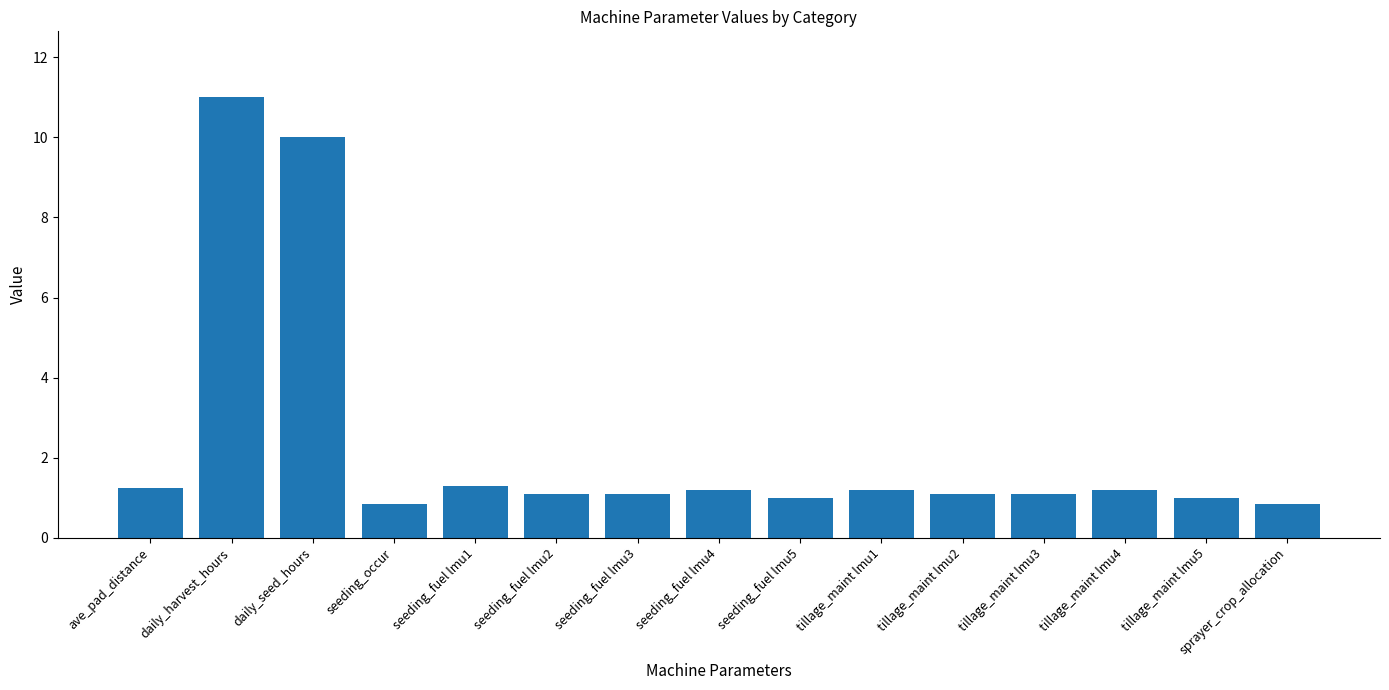

Which label corresponds to the largest value in the chart?

daily_harvest_hours